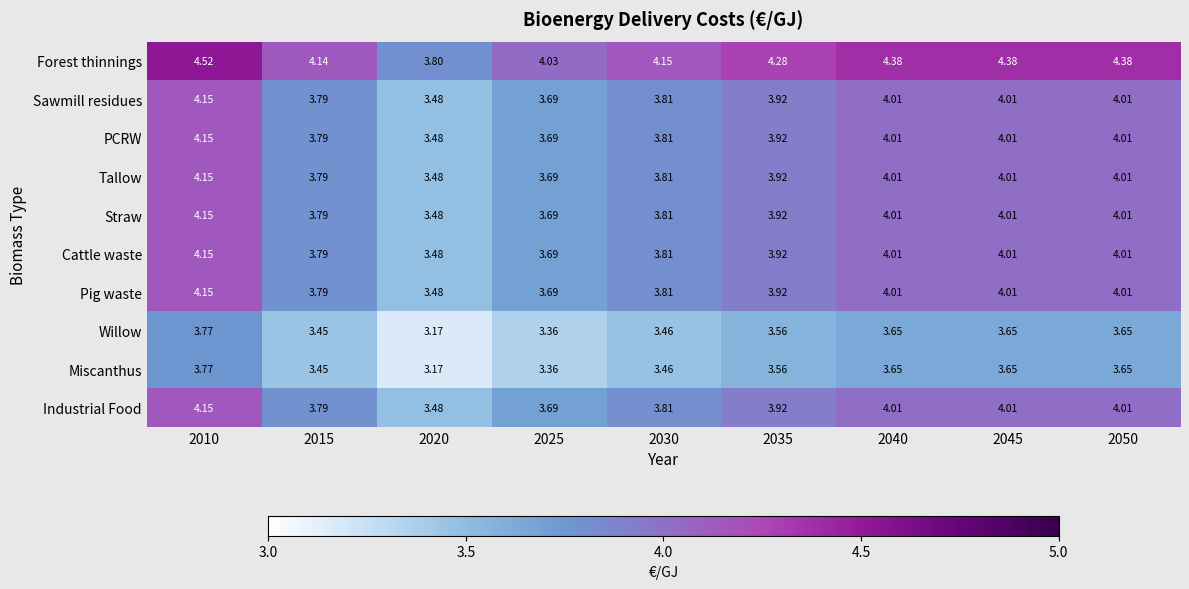

Which series has the largest total across all categories?

Forest thinnings